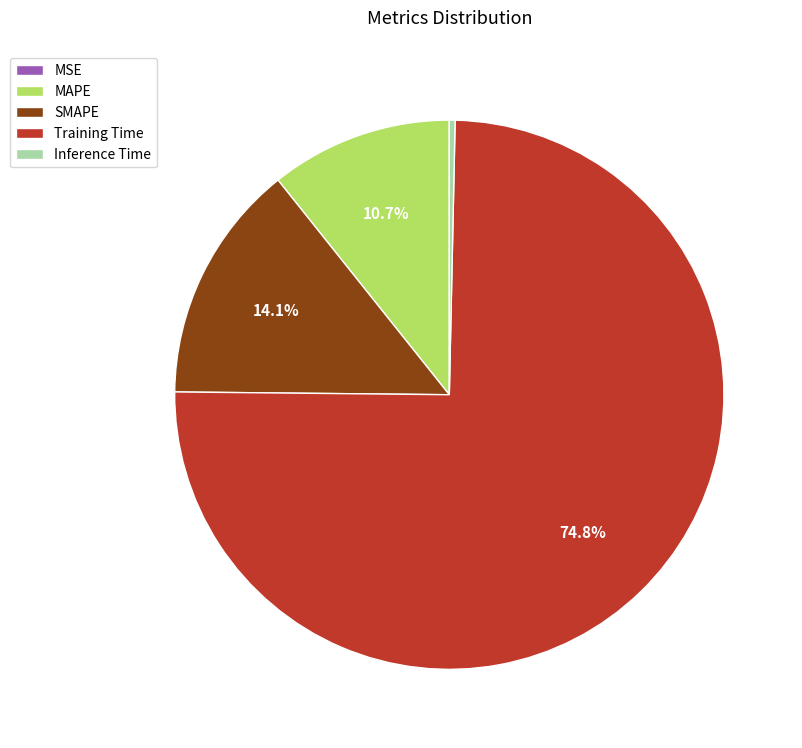

Which category accounts for the majority?

Training Time